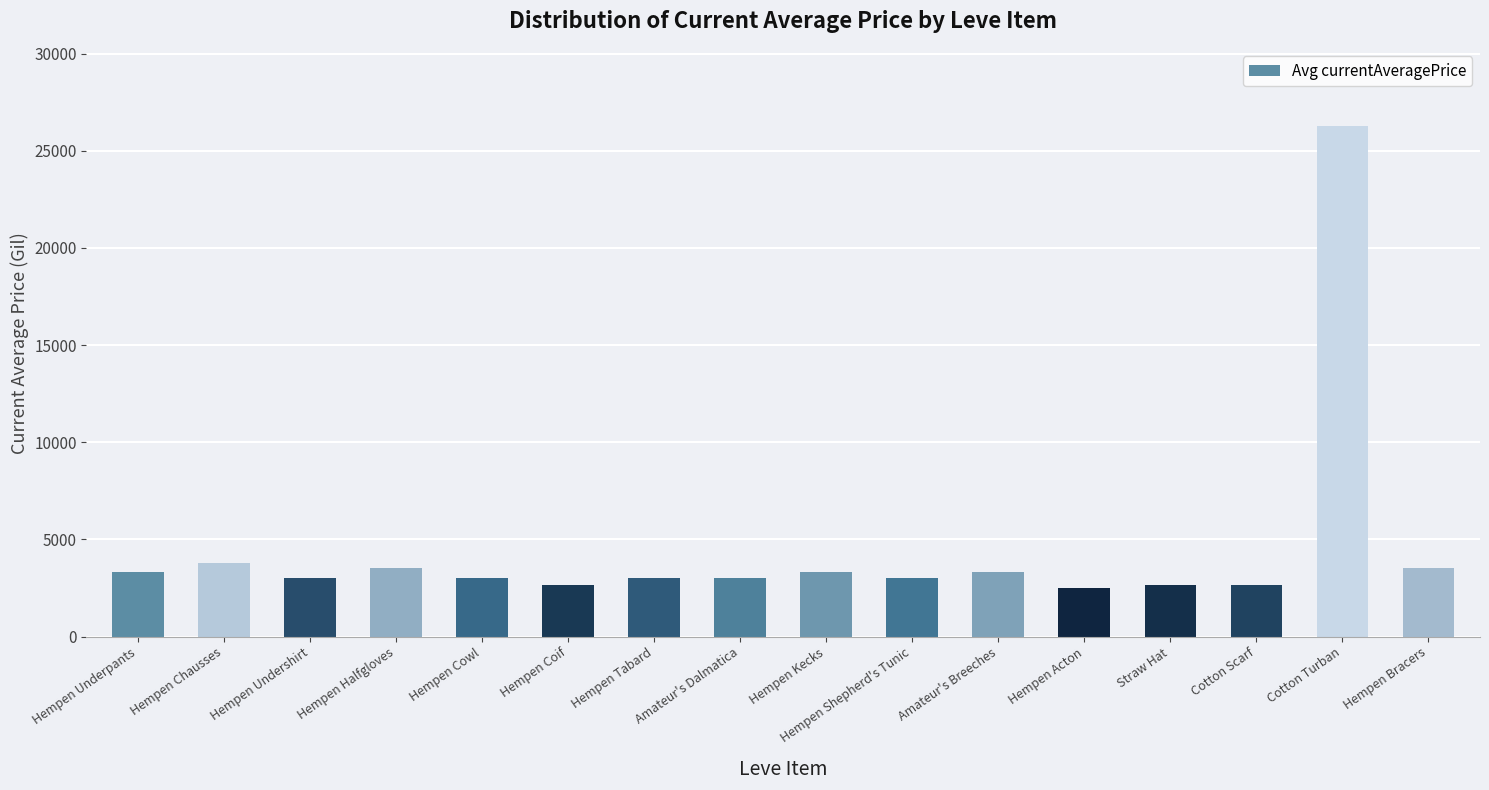

True or false: the data shows 2502 at Hempen Acton.

True